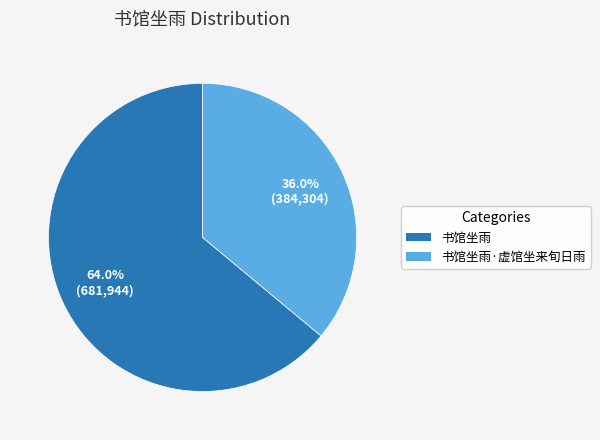

How many slices are in this pie chart?

2